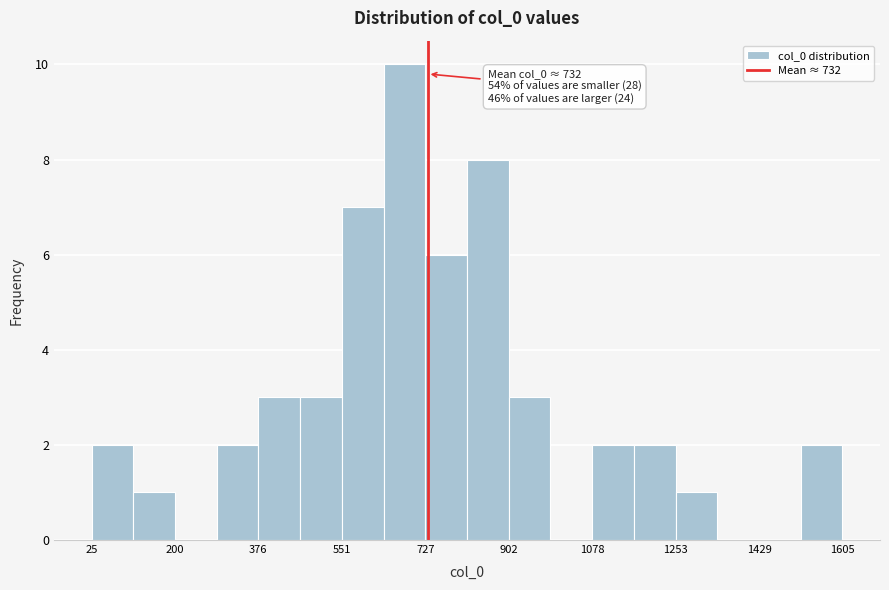

Which range on the x-axis has the tallest bar?

640 to 720